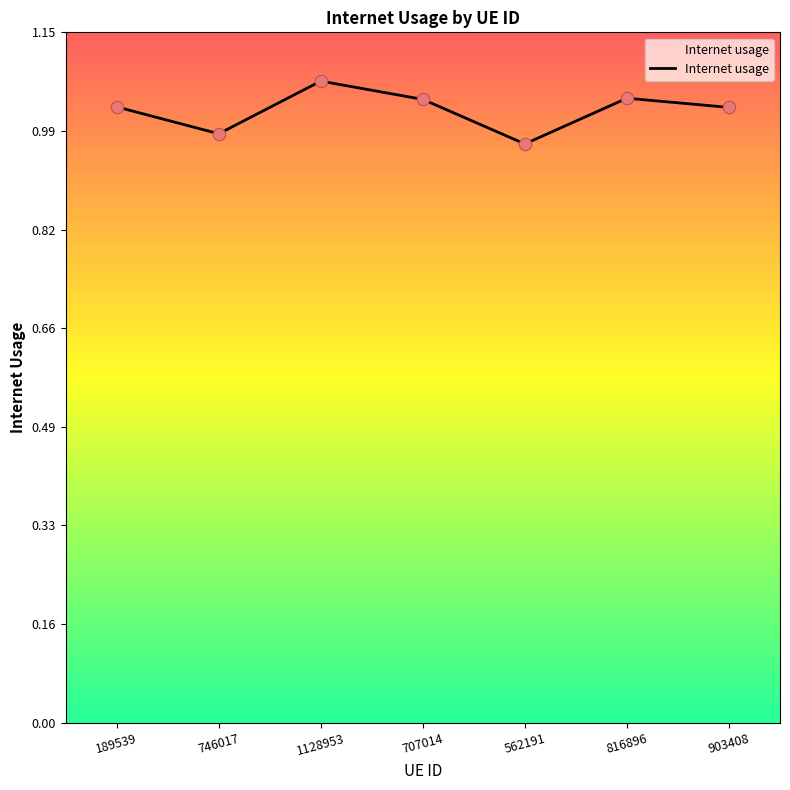

Between 189539 and 746017, which is larger?

189539